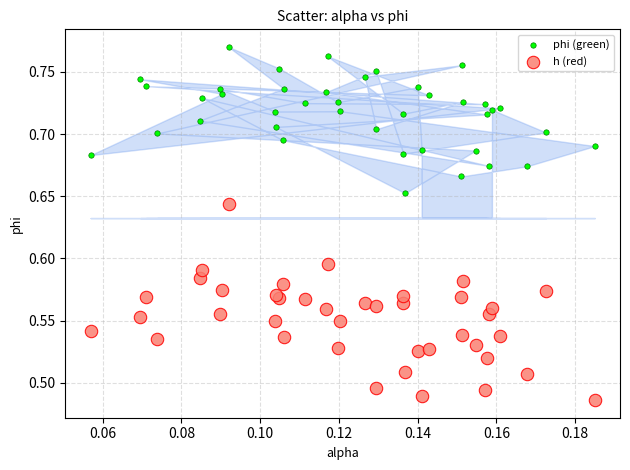

Which series has the widest spread of Y values?

h (red)